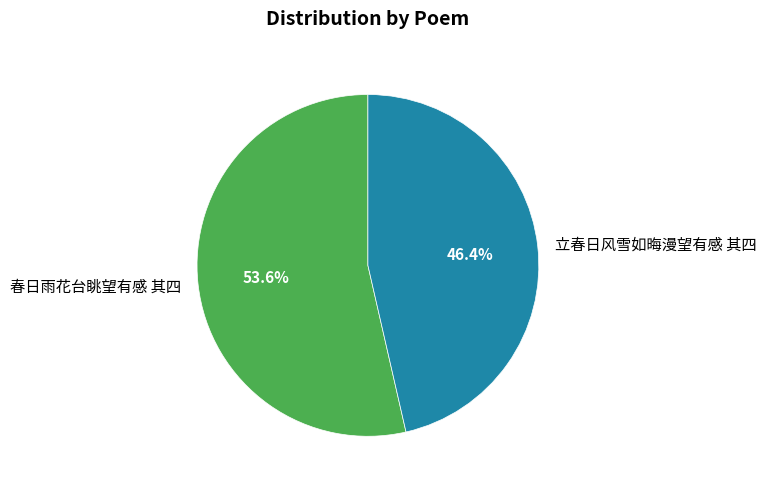

Does 春日雨花台眺望有感 其四 represent more than half of the total?

Yes